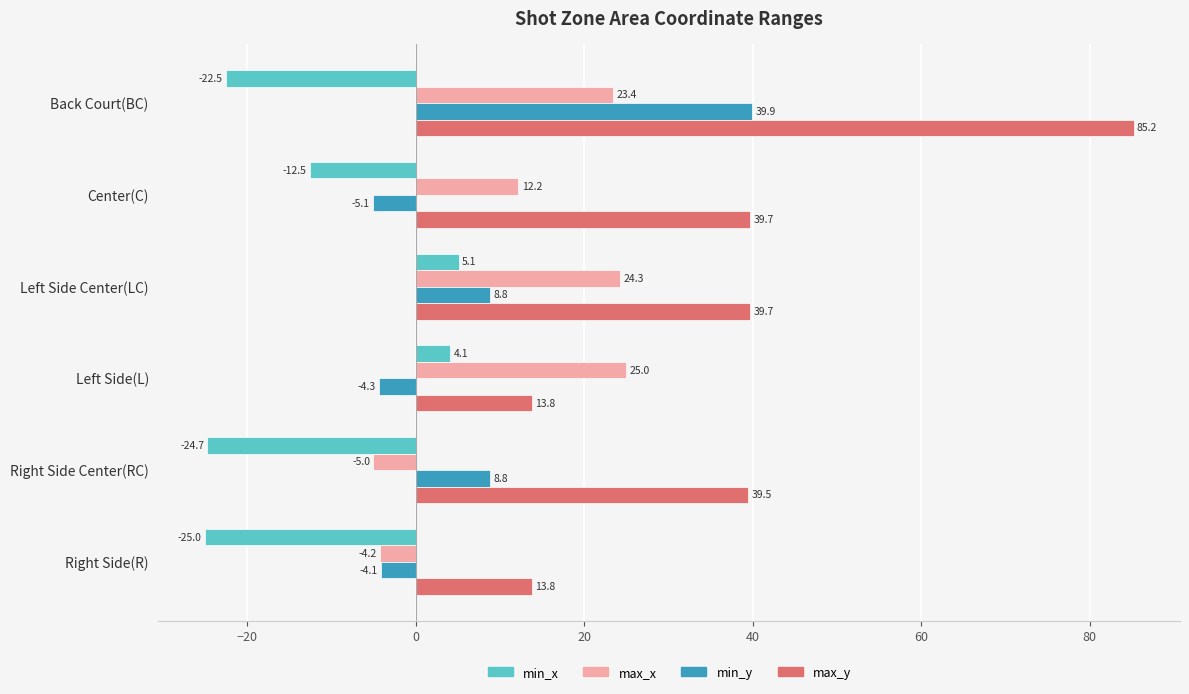

How many values in min_y are above zero?

3